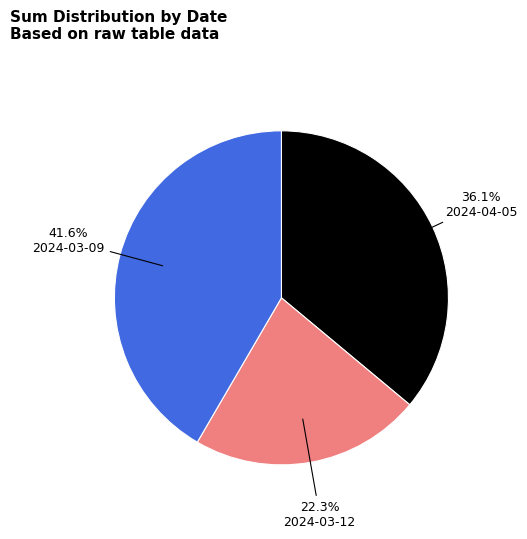

Is there a majority slice in this chart?

No